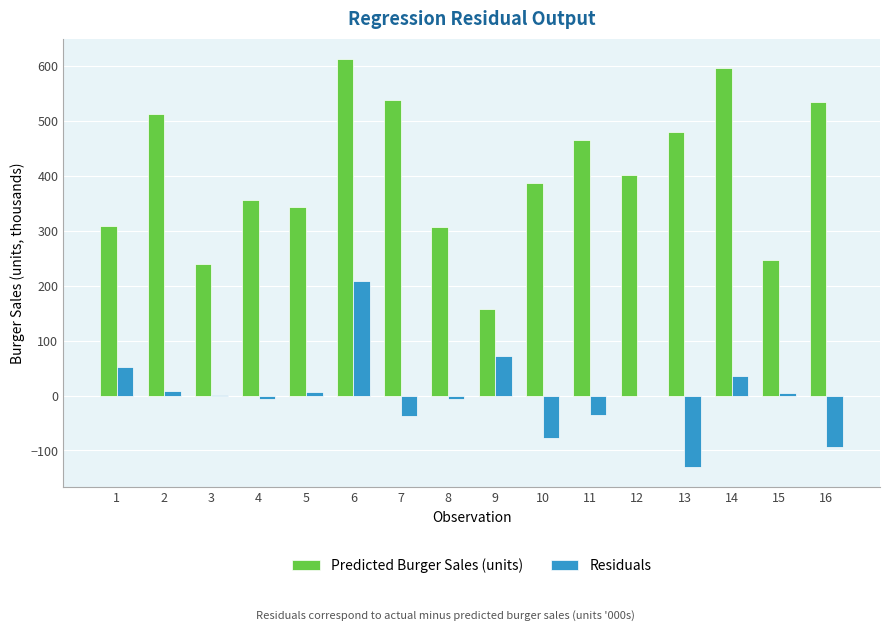

At which category is the sum across all series the highest?

6